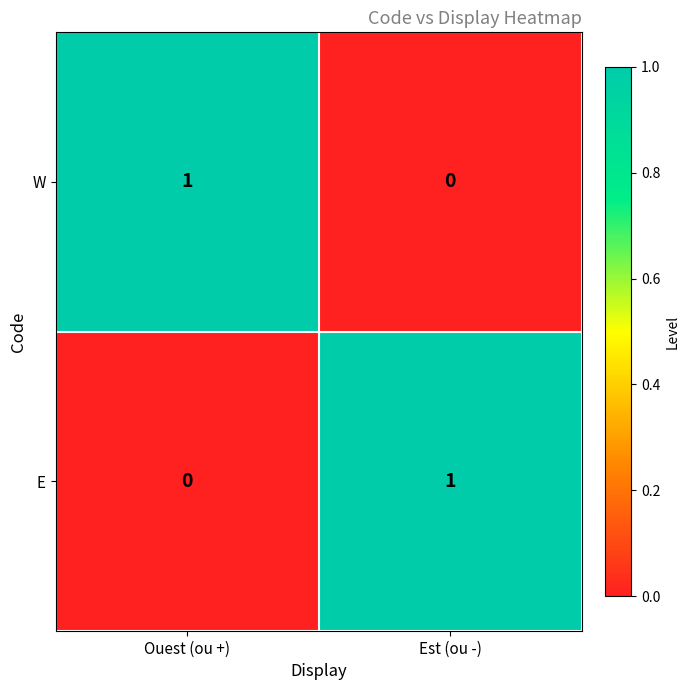

Is the value of W at Est (ou -) greater than the value of E at Est (ou -)?

No